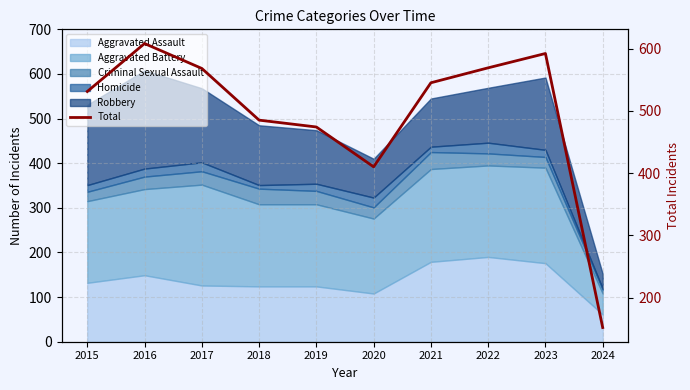

What is the value of the 2nd point from the left?

608